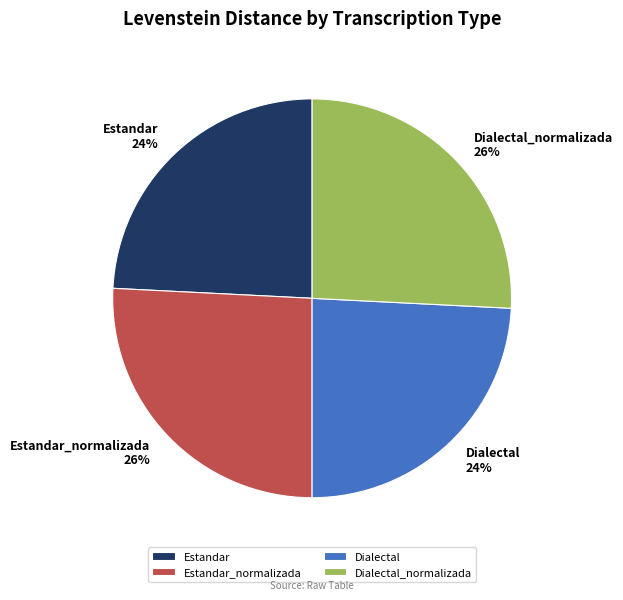

True or false: Estandar_normalizada accounts for 40% of the total.

False